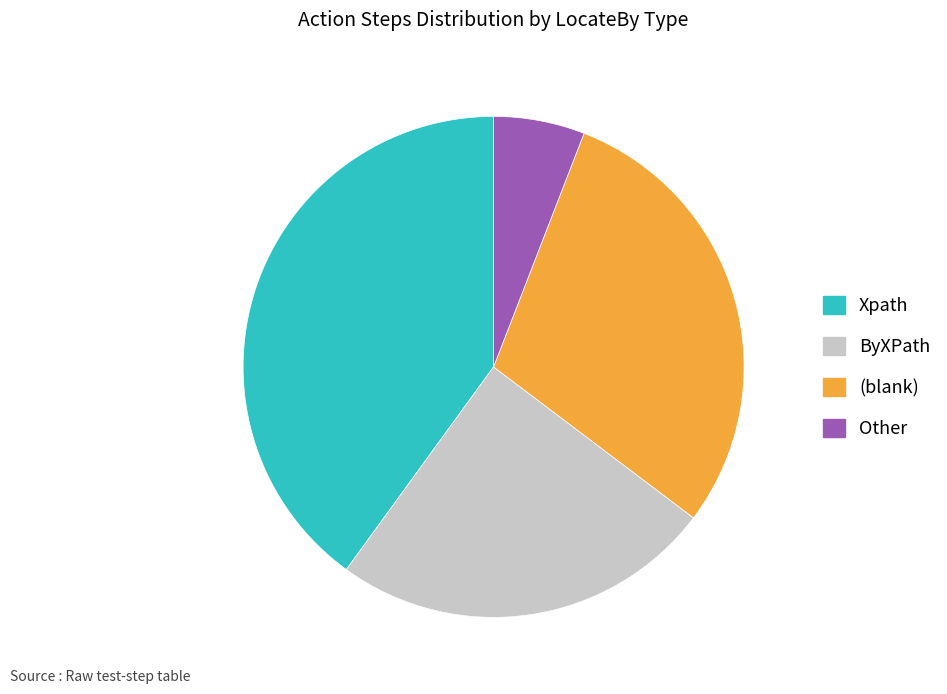

Count the number of slices in the pie.

4